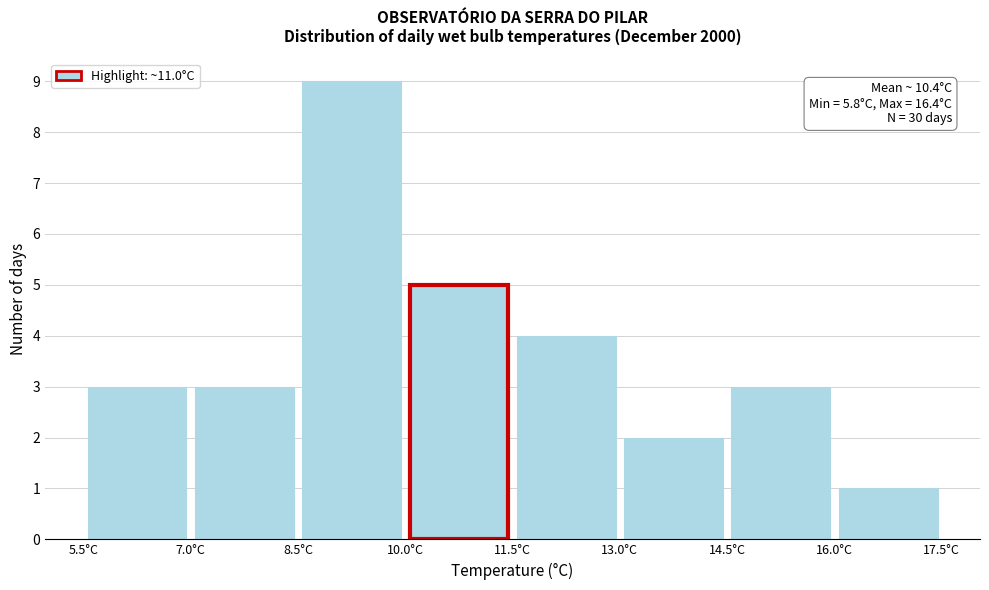

Over which range of the x-axis is the bar tallest?

8.5 to 10.0